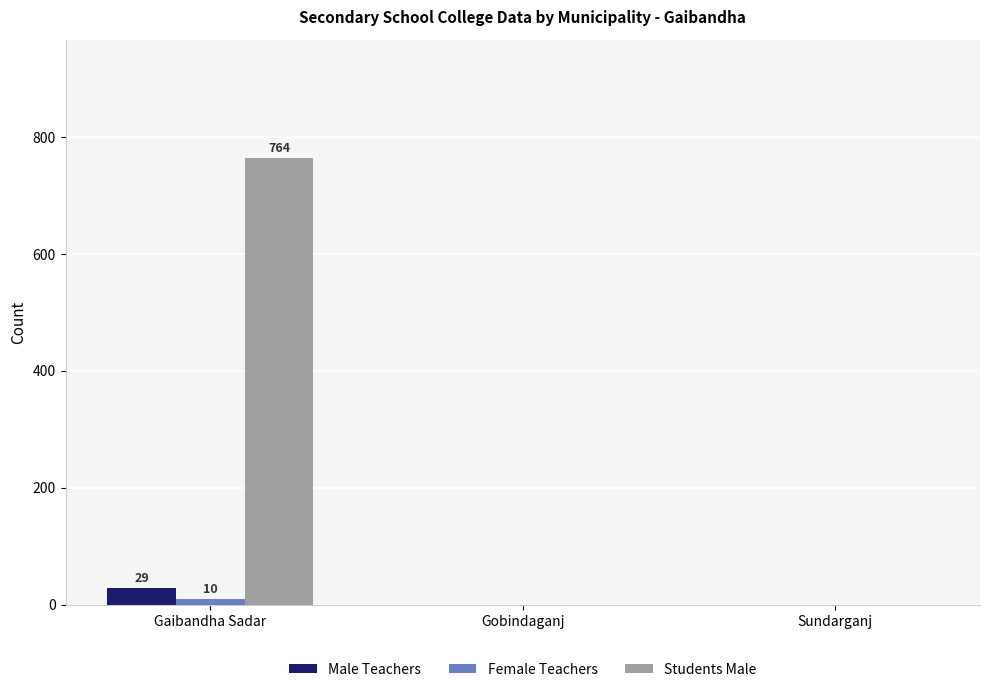

Reading left to right, extract all data points from this chart.

Male Teachers: 29	0	0
Female Teachers: 10	0	0
Students Male: 764	0	0